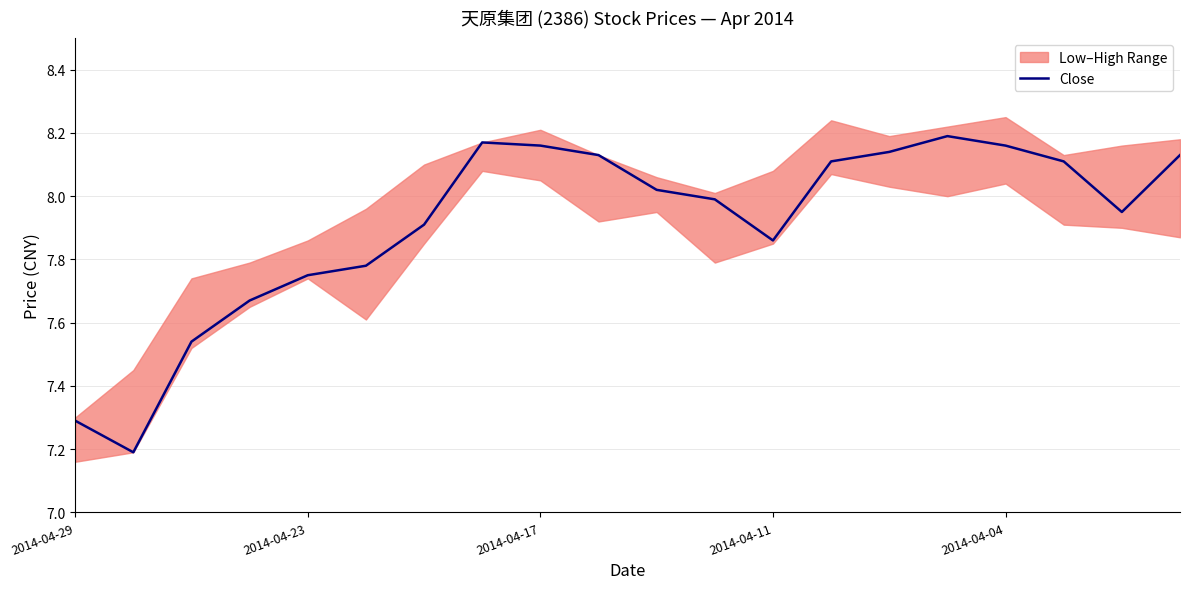

Reading left to right, extract all data points from this chart.

7.3	7.2	7.5	7.7	7.8	7.8	7.9	8.2	8.2	8.1	8.0	8.0	7.9	8.1	8.1	8.2	8.2	8.1	8.0	8.1